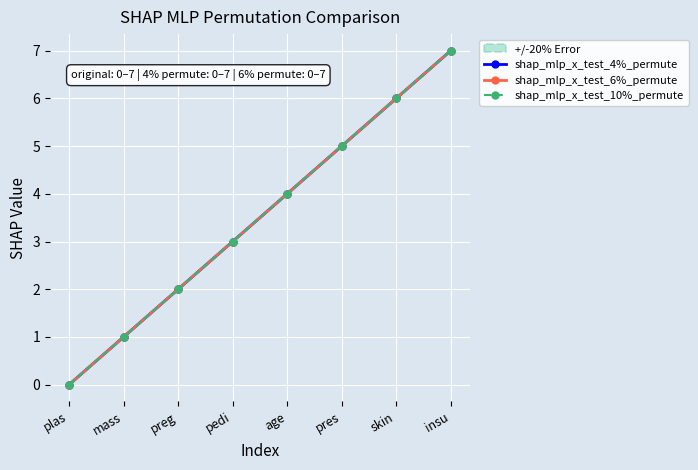

How many data points in shap_mlp_x_test_4%_permute are above 4?

3